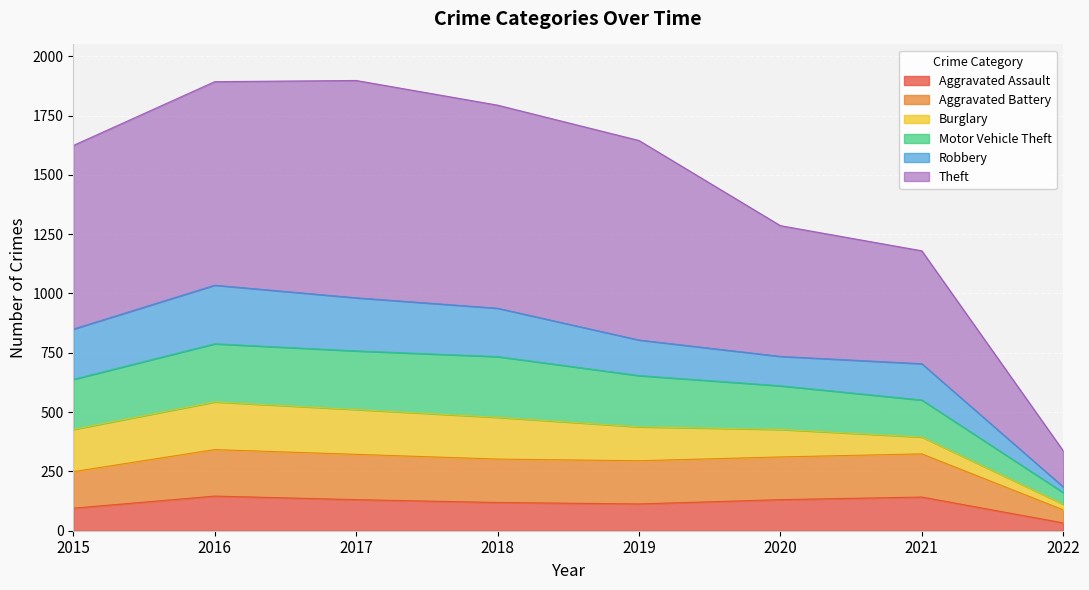

At which category does Aggravated Assault reach its first local valley?

2019